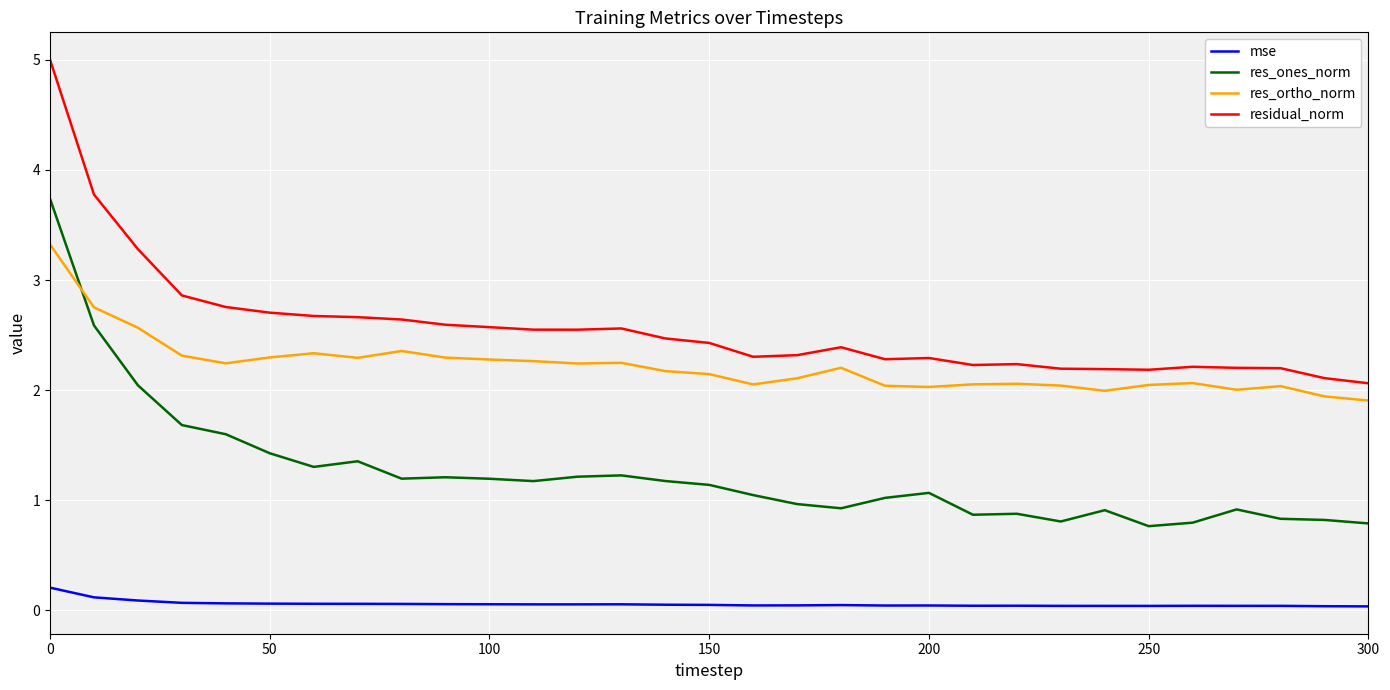

Rank the series by their maximum value, from lowest to highest.

mse, res_ortho_norm, res_ones_norm, residual_norm